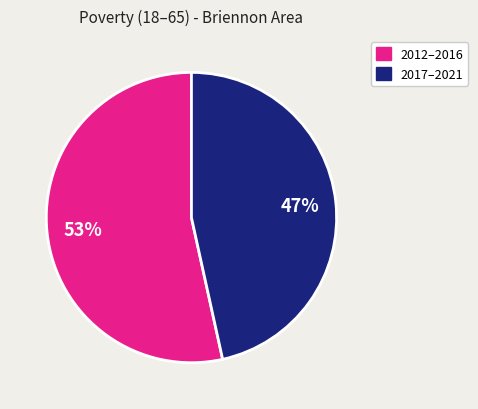

How many segments does this pie chart have?

2